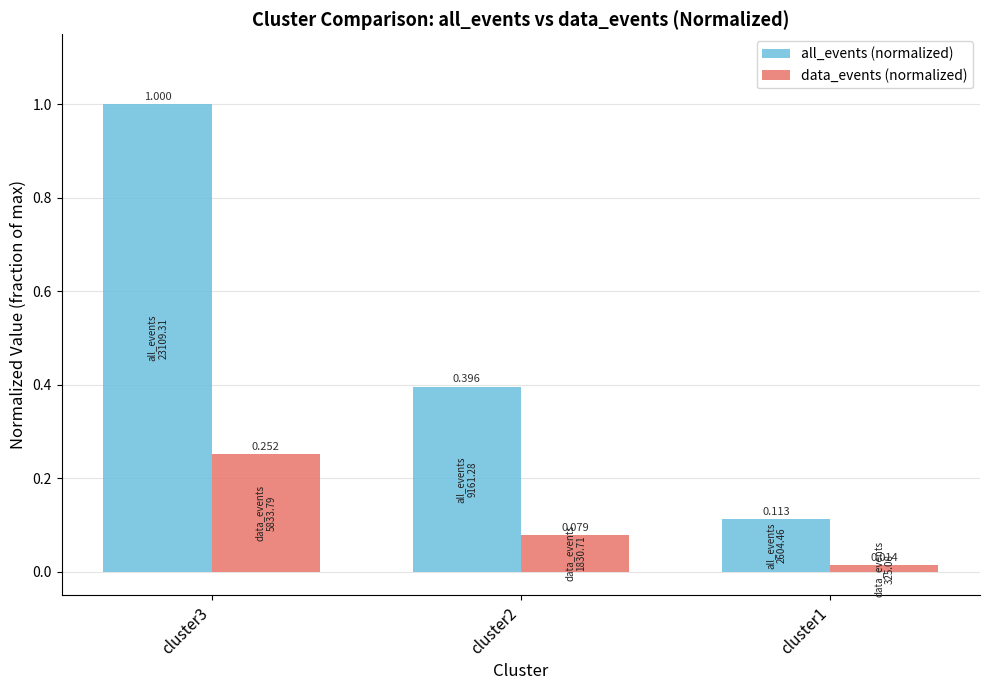

How many bars are there in total?

6